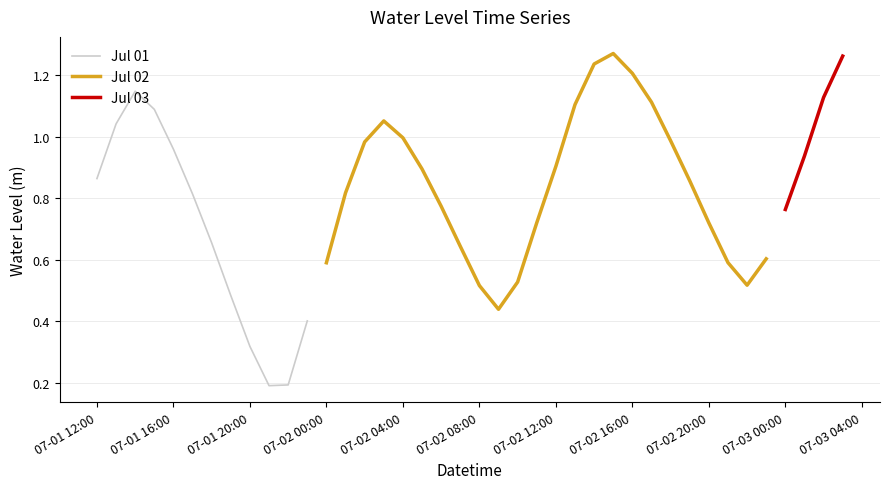

What value does the data have at 8?

0.3